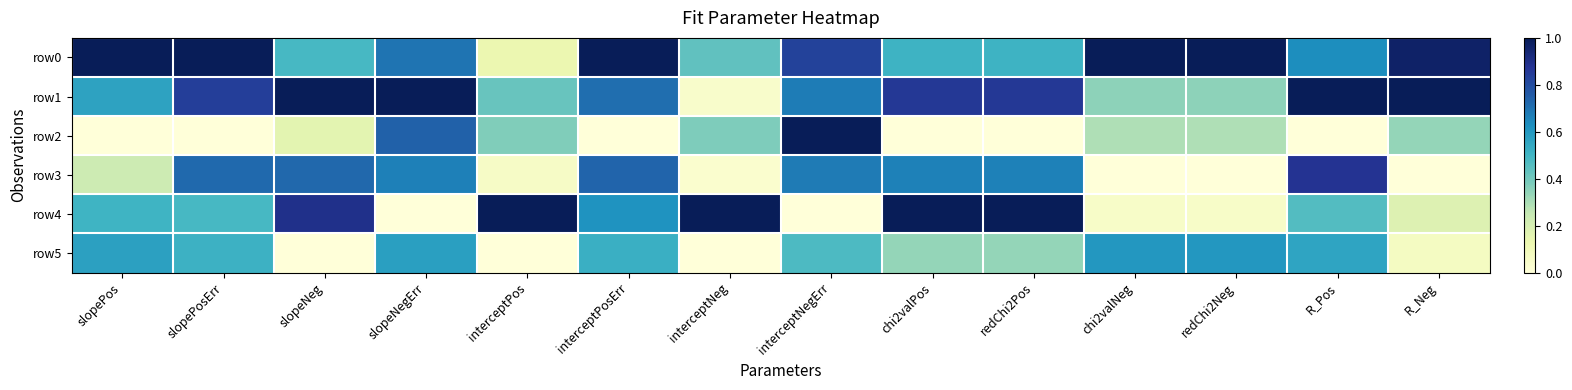

Which series has the largest range (max minus min)?

row2